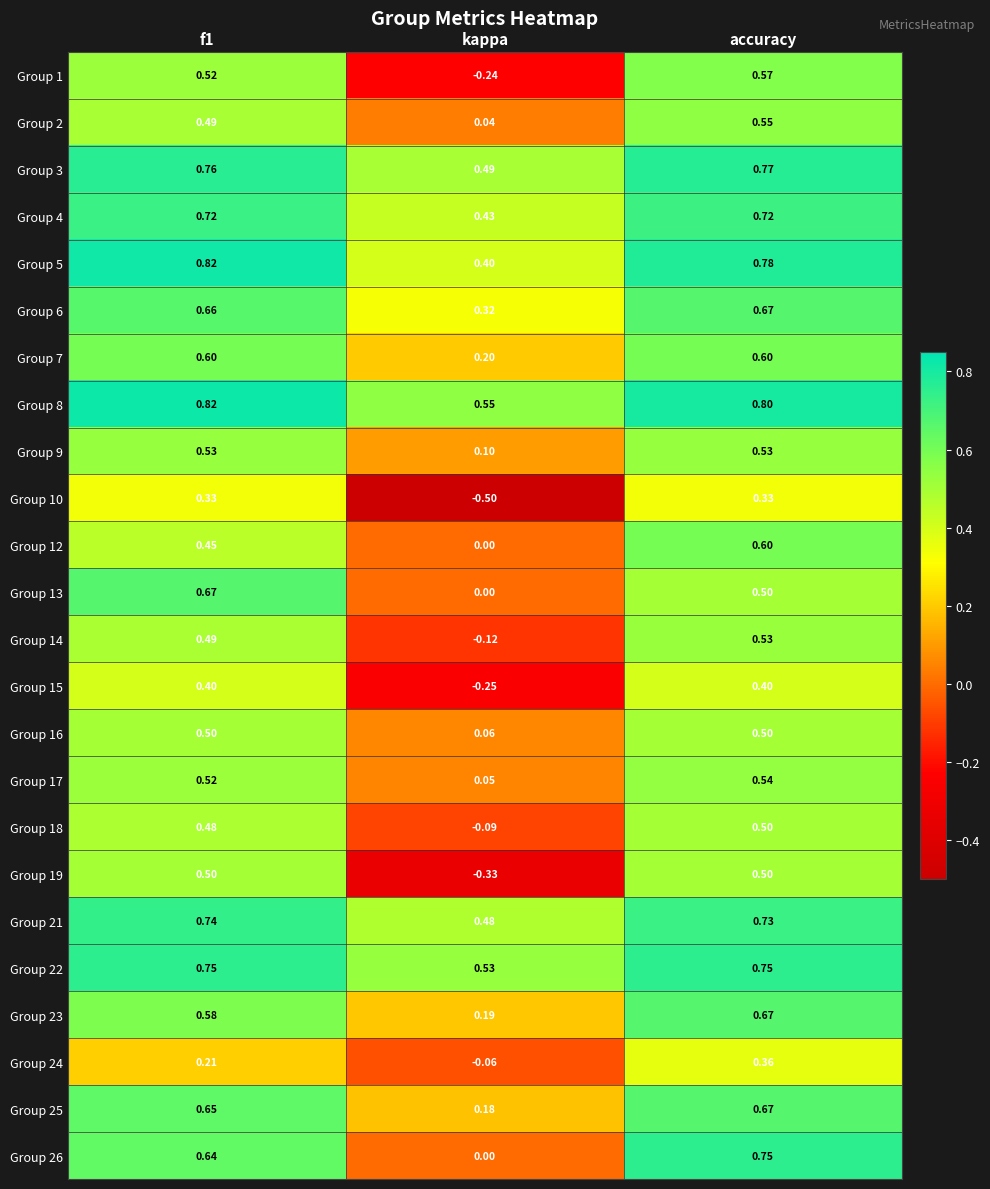

What is the minimum value shown in the chart?

-0.5